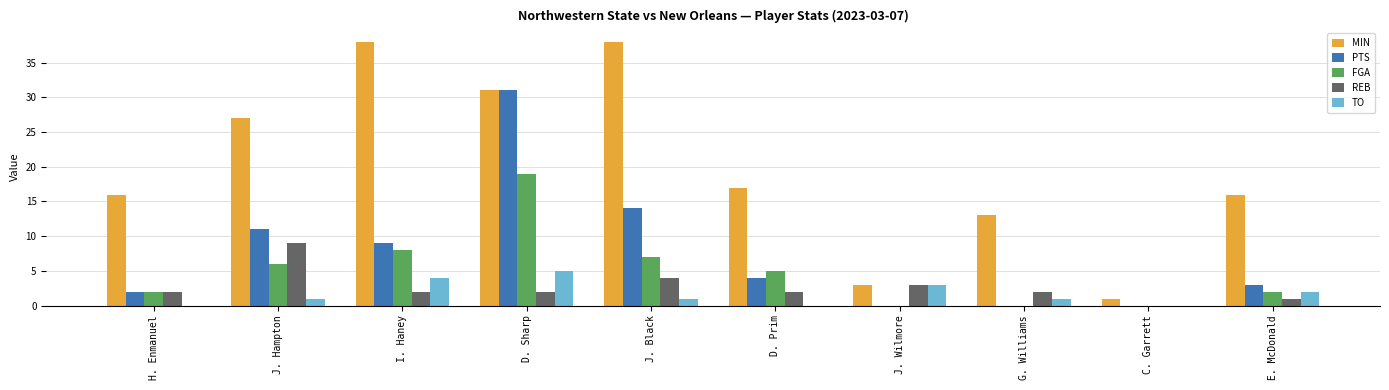

Read the REB value at J. Wilmore.

3